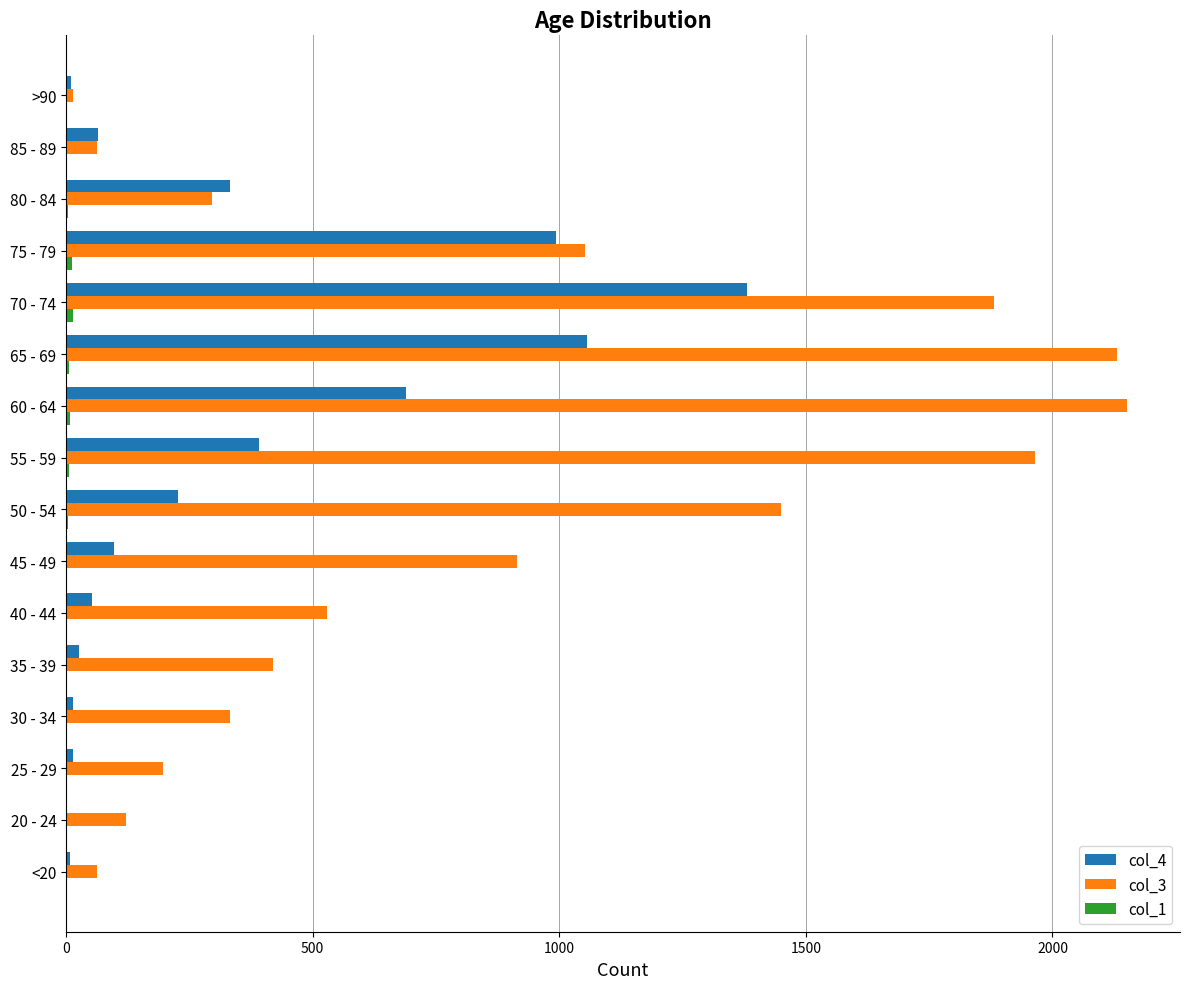

Which series has the largest total across all categories?

col_3